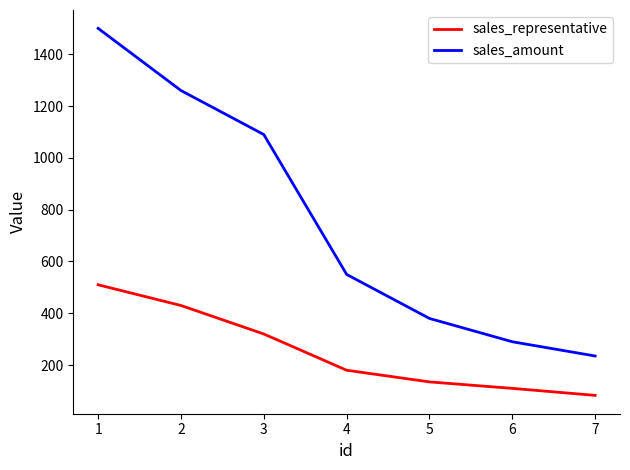

What is the difference between the sales_amount values at 5 and 3?

710